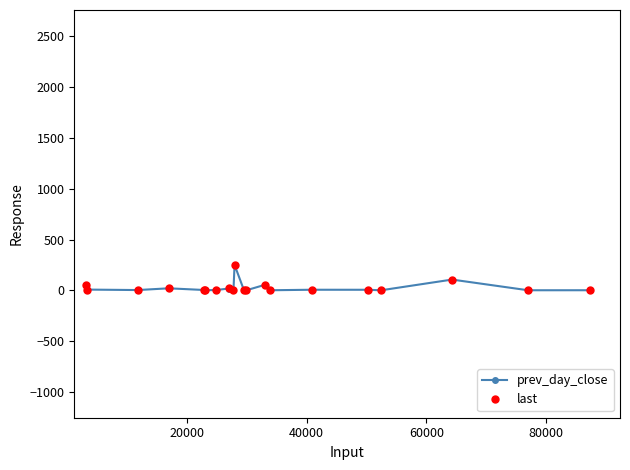

What is the difference between the maximum and second lowest values in the last series?

250.6